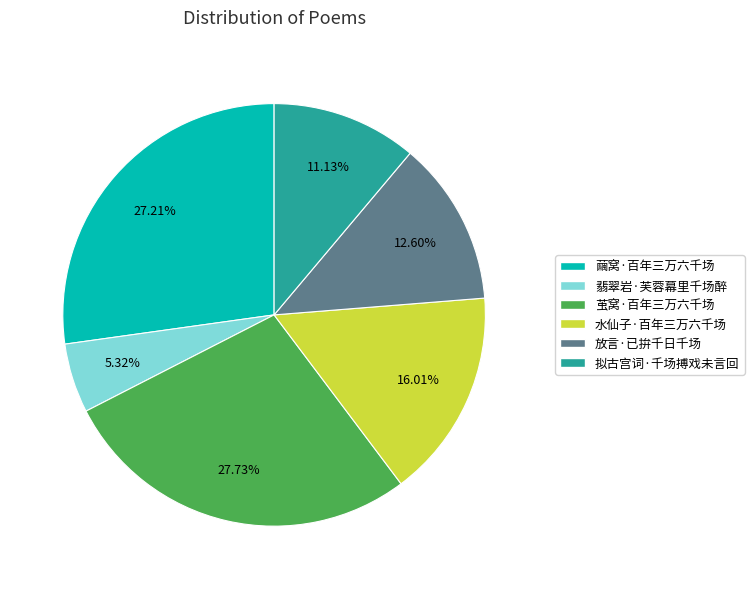

How many segments does this pie chart have?

6